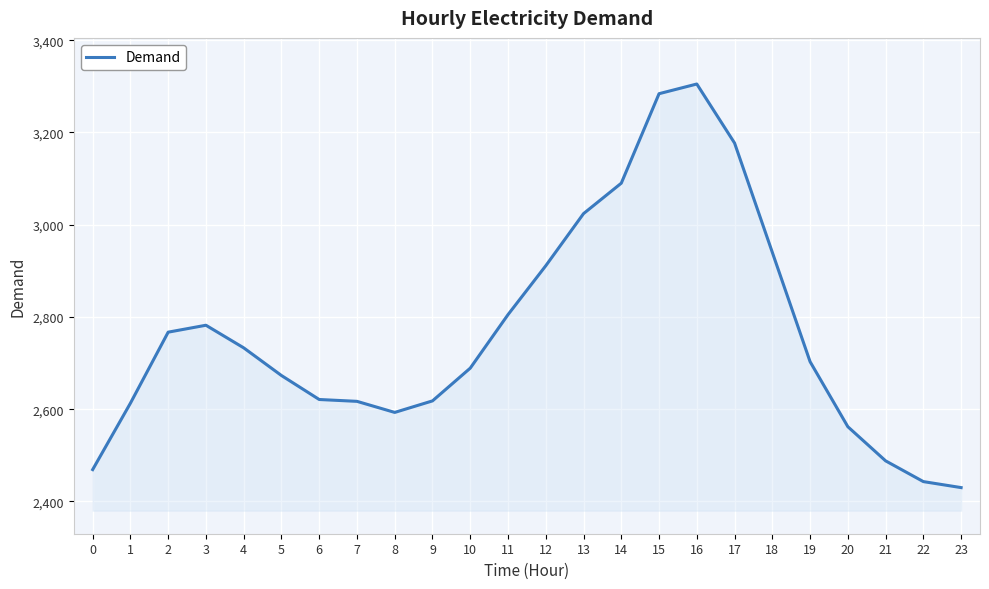

What is the smallest value displayed?

2430